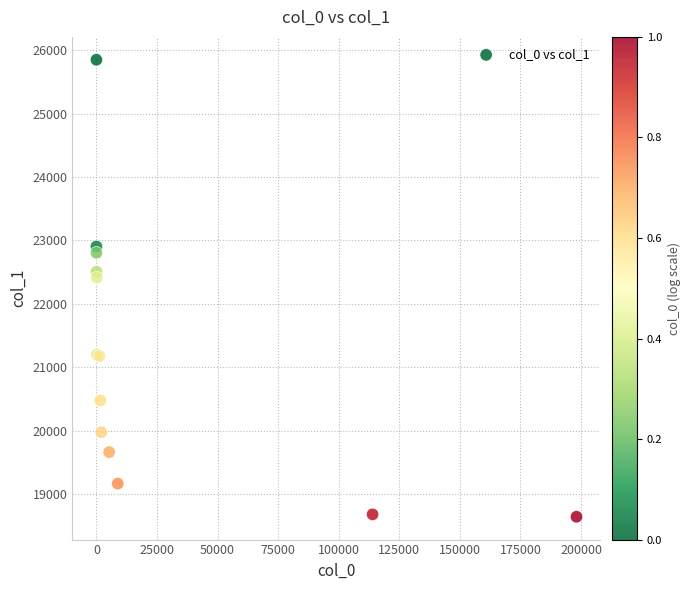

What Y value in the scatter plot is closest to 22246?

22415.9